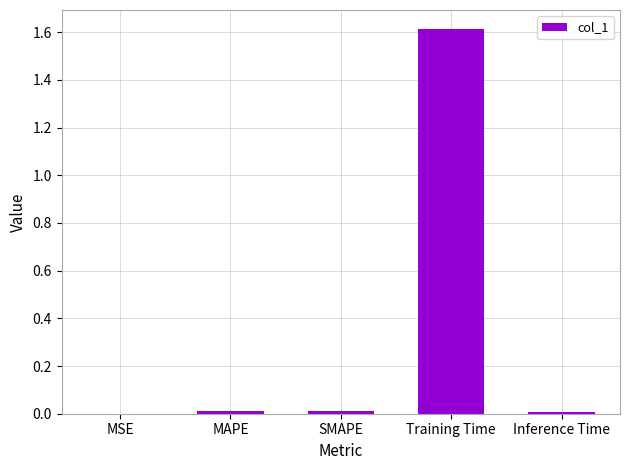

The chart shows a value of 0.0 at MSE. True or false?

True